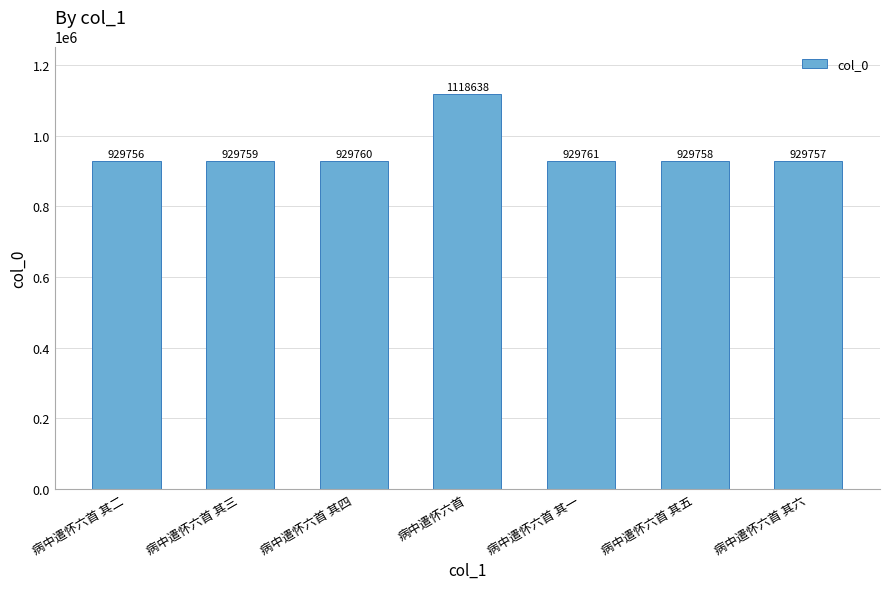

What is the sum of the values at 病中遣怀六首 其五 and 病中遣怀六首 其二?

1859514